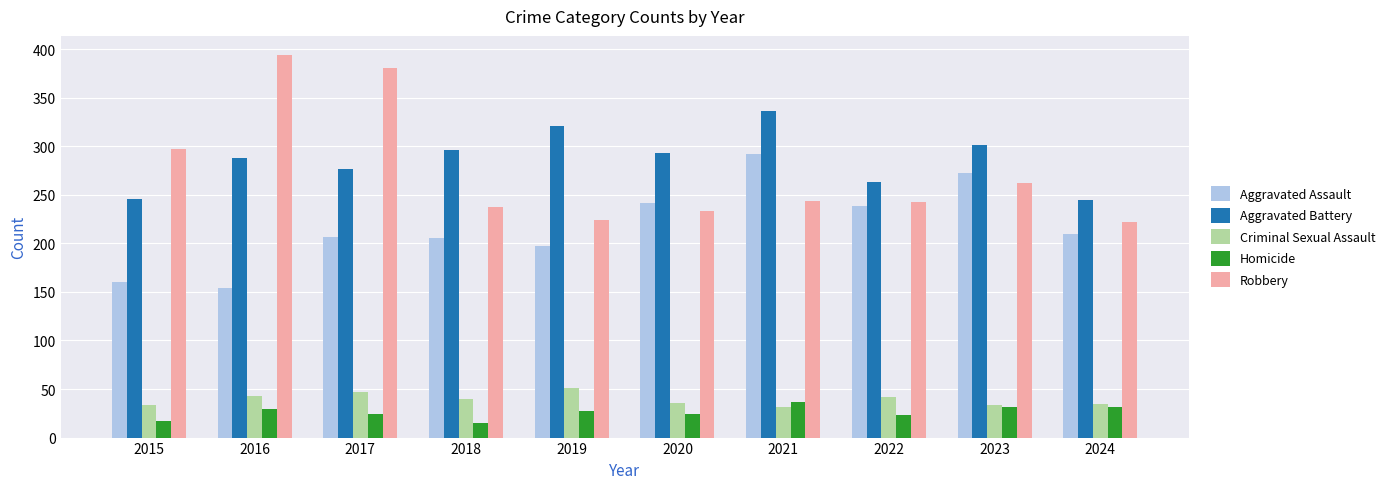

What is the total value across all series at 2020?

828